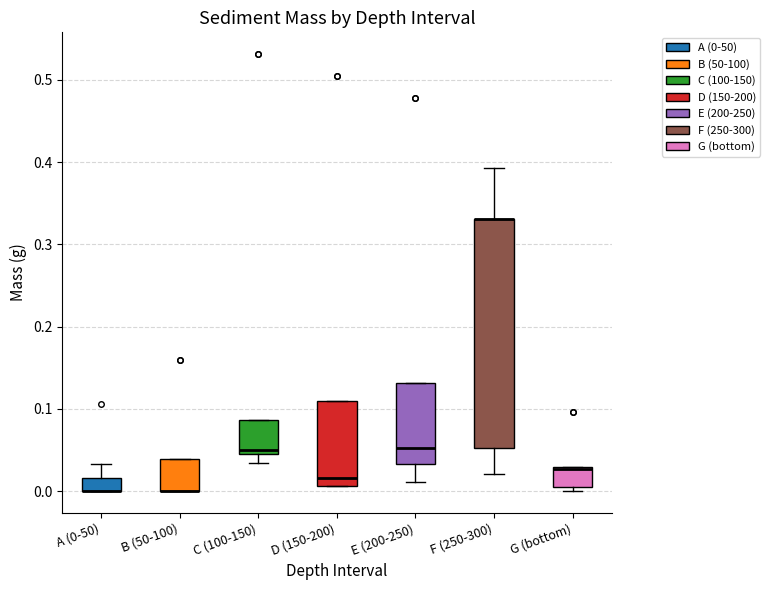

Comparing the boxes themselves (not the whiskers), which one is the tallest?

F (250-300)